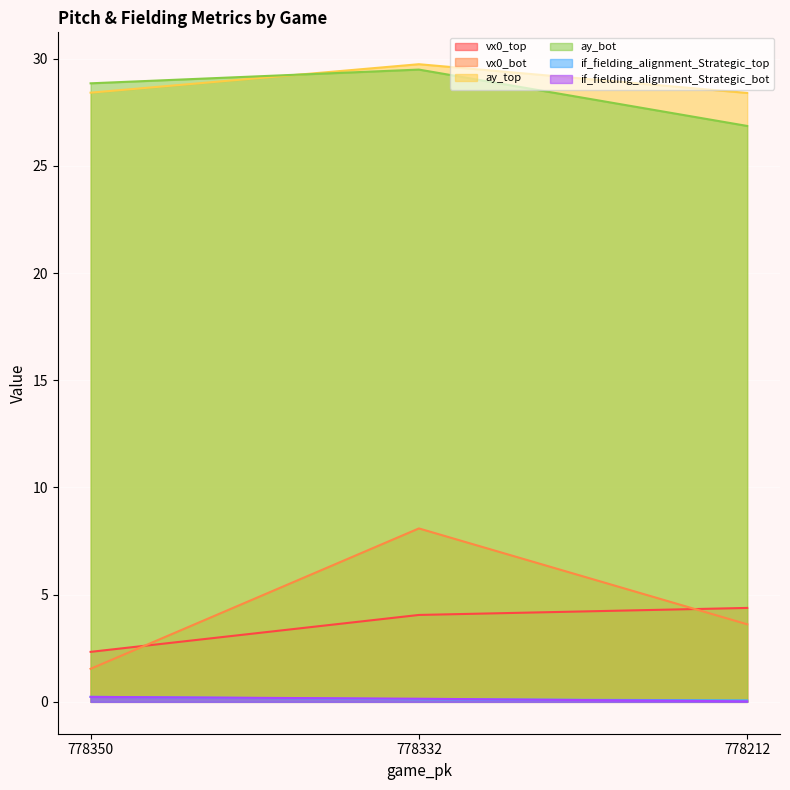

Which has a higher value, 778332 or 778212?

778212